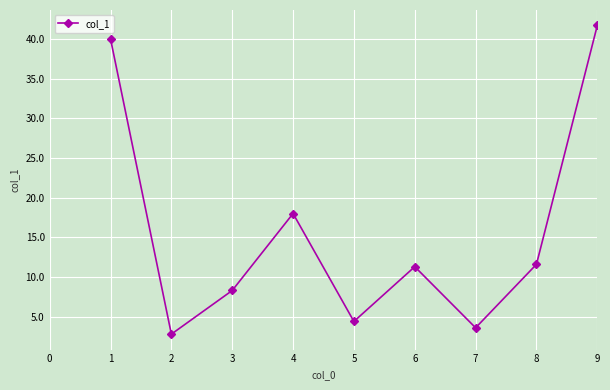

What is the change in value from 7 to 8?

+8.0